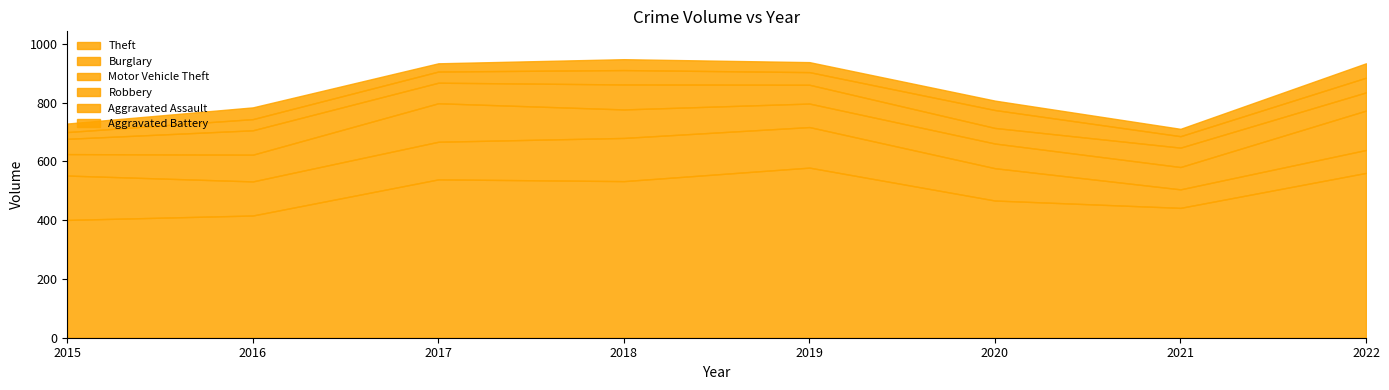

How many values in the Aggravated Battery series are below 34?

4